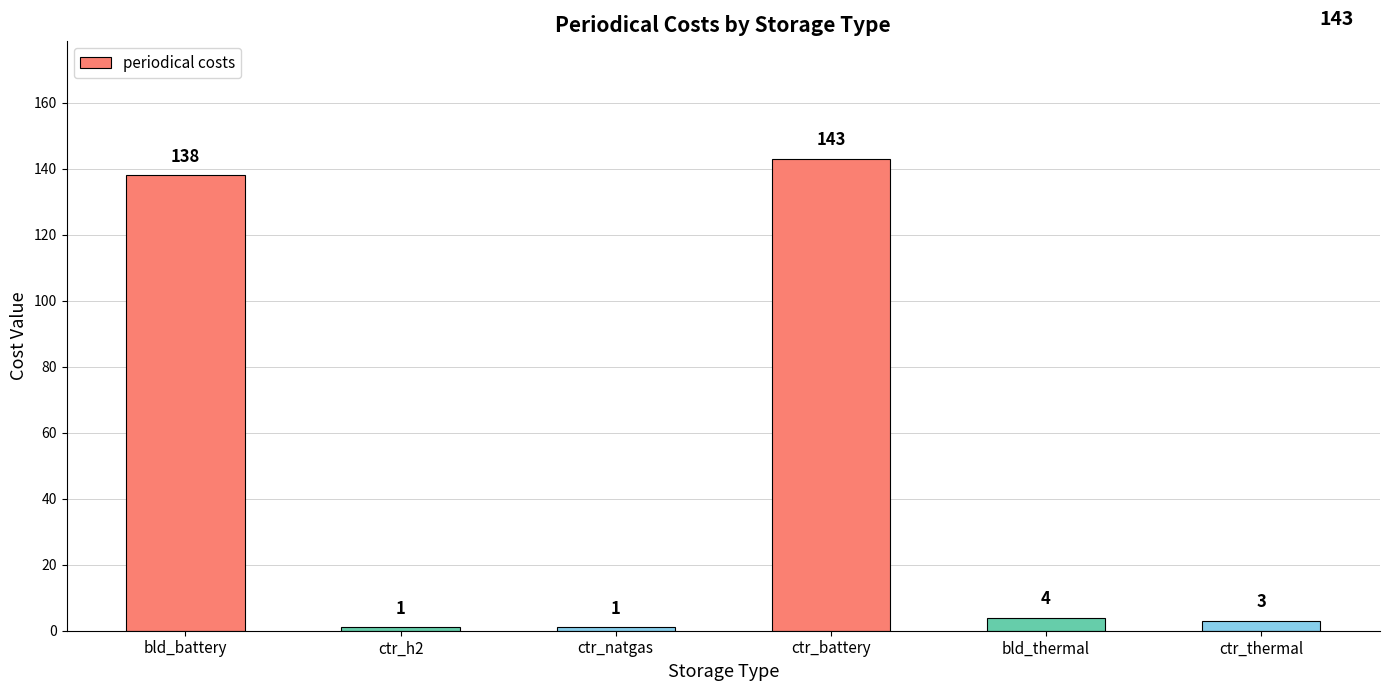

What is the maximum value shown in the chart?

143